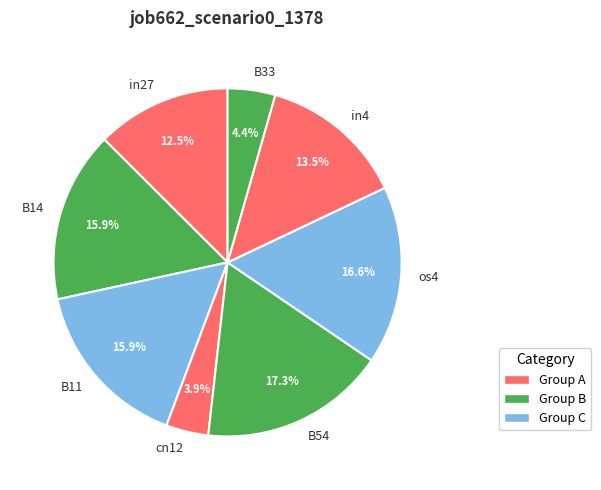

Is it true that B11 is 16% of the pie?

True